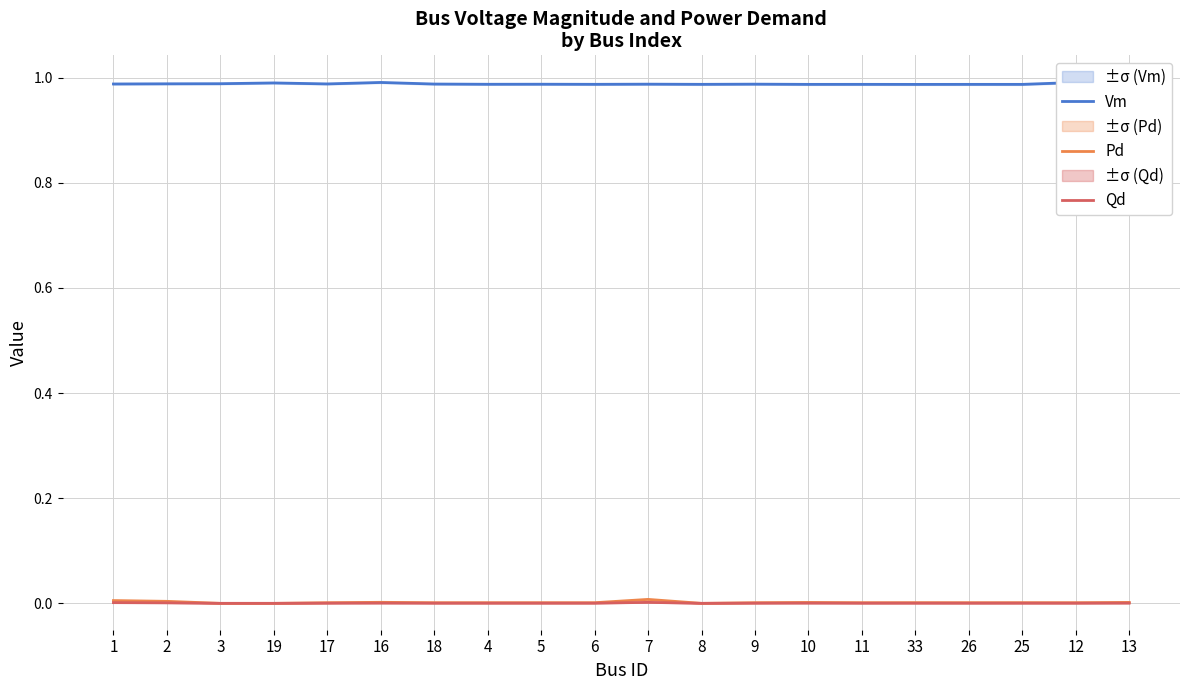

In Pd, how many points are lower than both neighbors (excluding endpoints)?

6